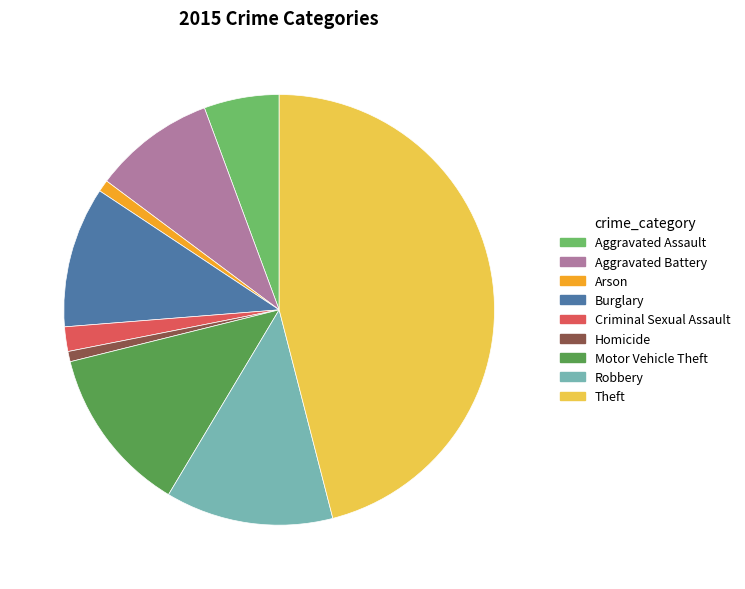

Between Aggravated Assault and Robbery, which is larger?

Robbery